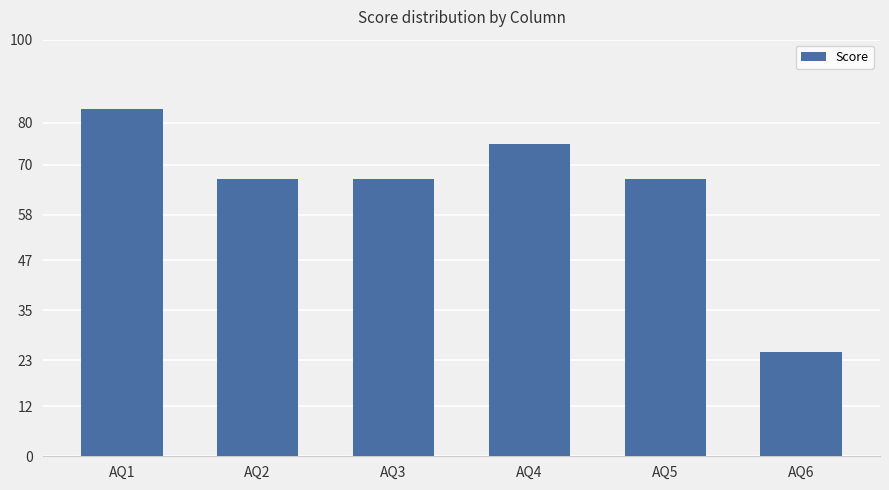

Reading left to right, list all the values displayed in this chart.

83.3	66.7	66.7	75.0	66.7	25.0